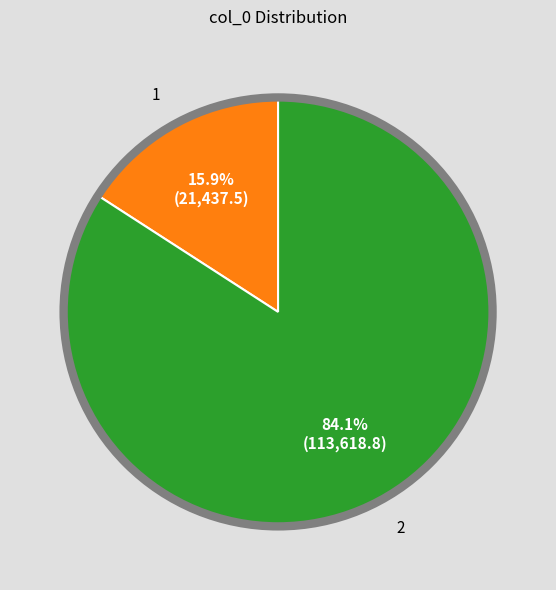

Is there a majority slice in this chart?

Yes